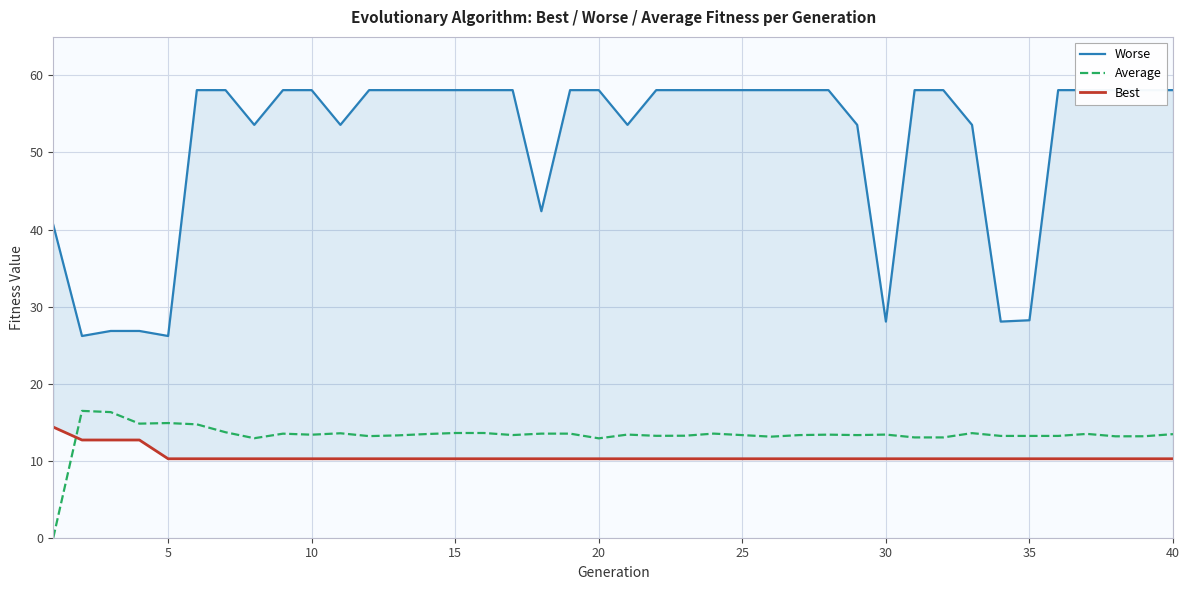

What is the maximum value for Average?

16.5